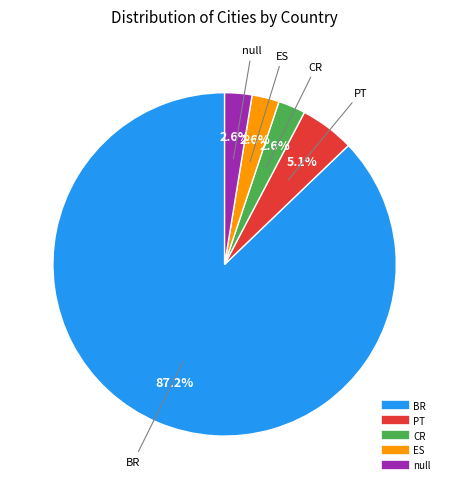

What is the largest slice in the pie chart?

BR